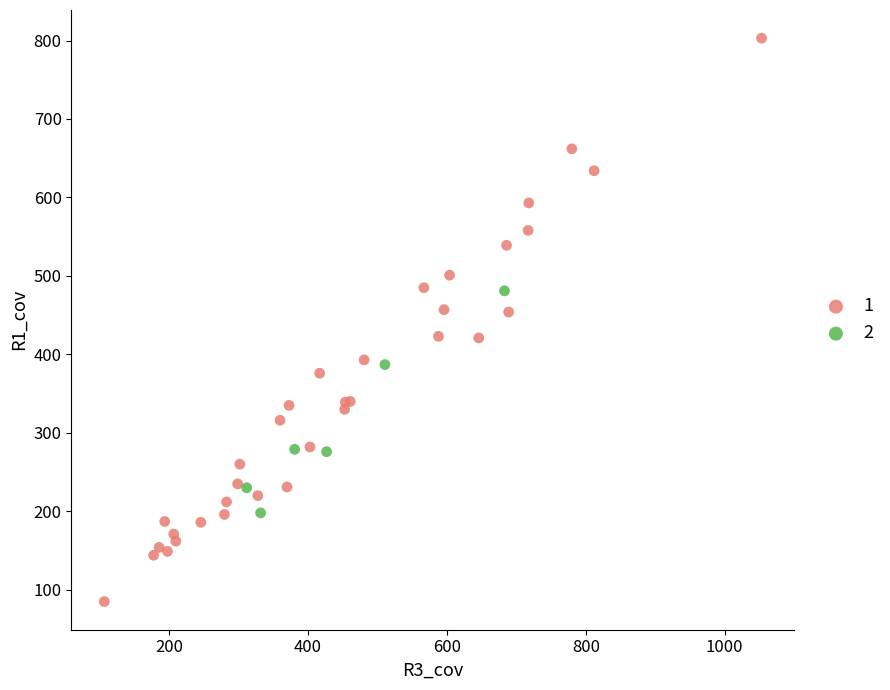

Which series contains the highest Y value?

1